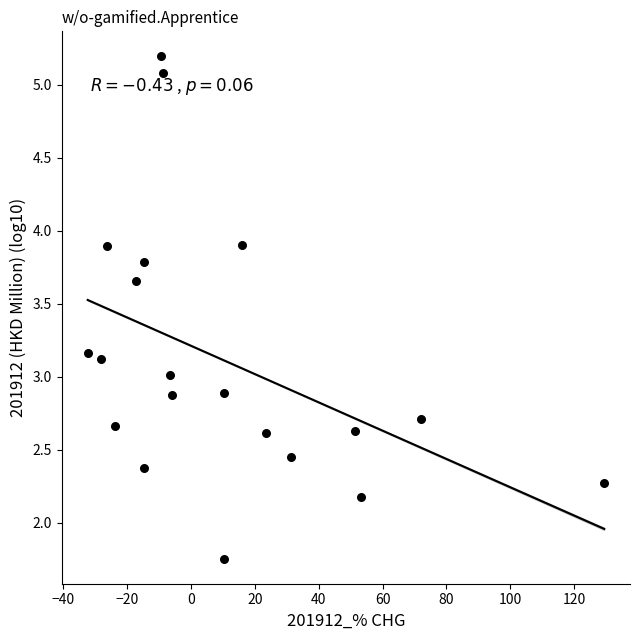

What is the range of Y values (max minus min)?

3.4